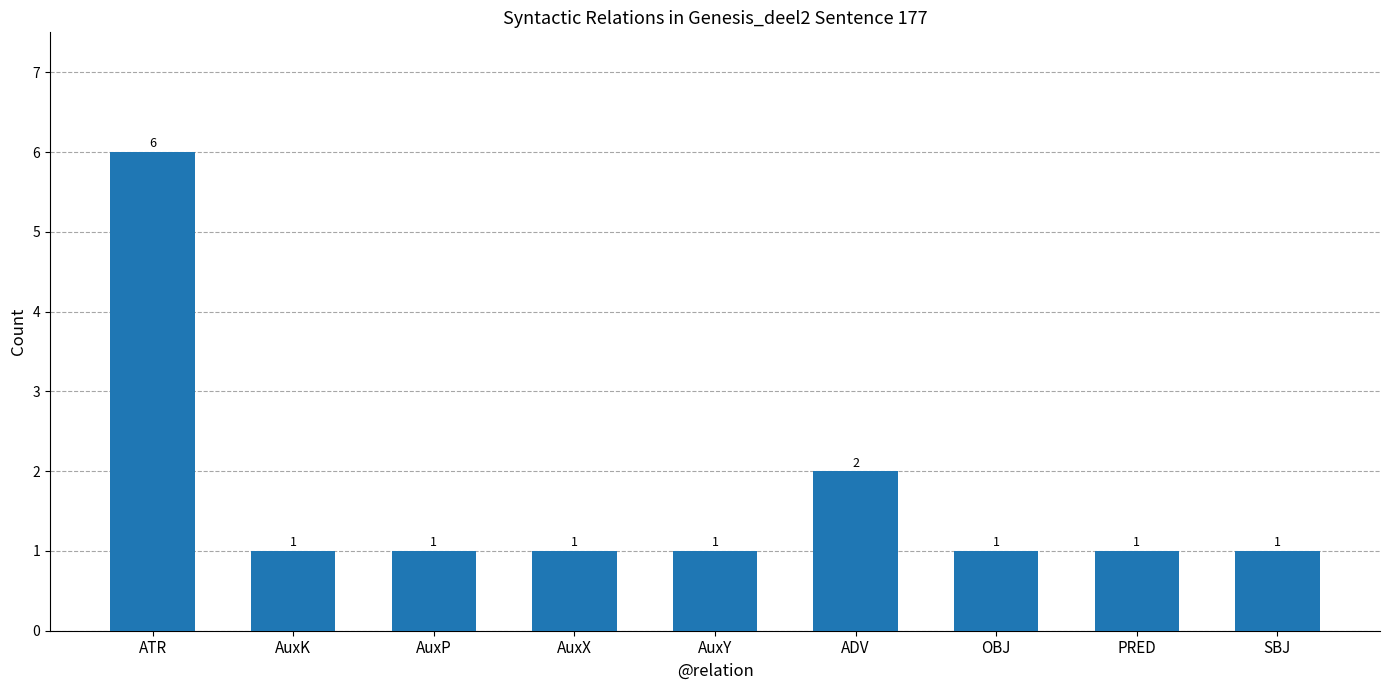

What is the sum of all values?

15